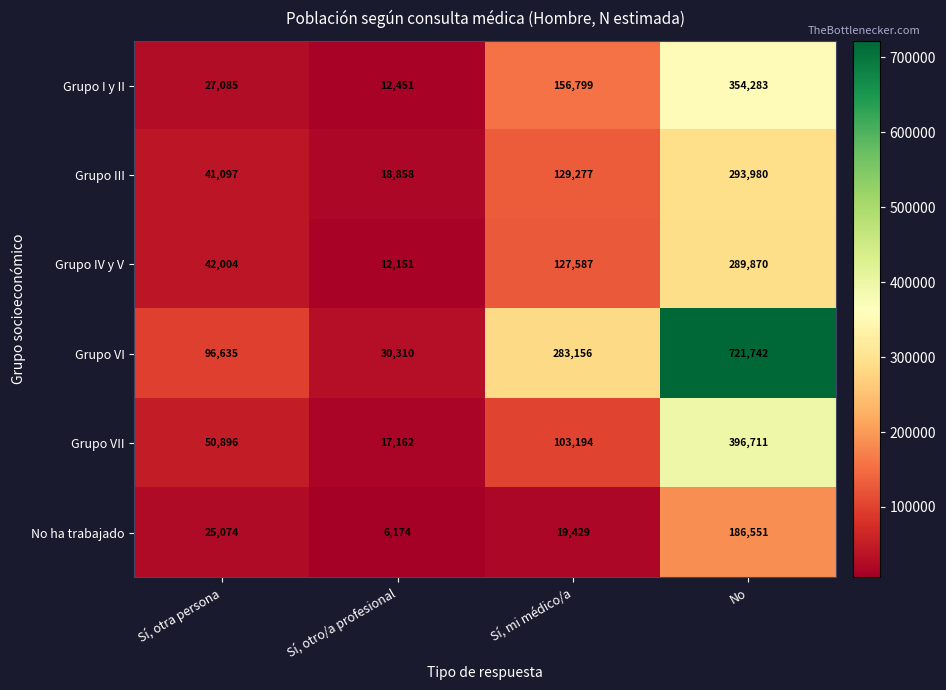

At No, list the series in order from smallest to largest.

No ha trabajado, Grupo IV y V, Grupo III, Grupo I y II, Grupo VII, Grupo VI